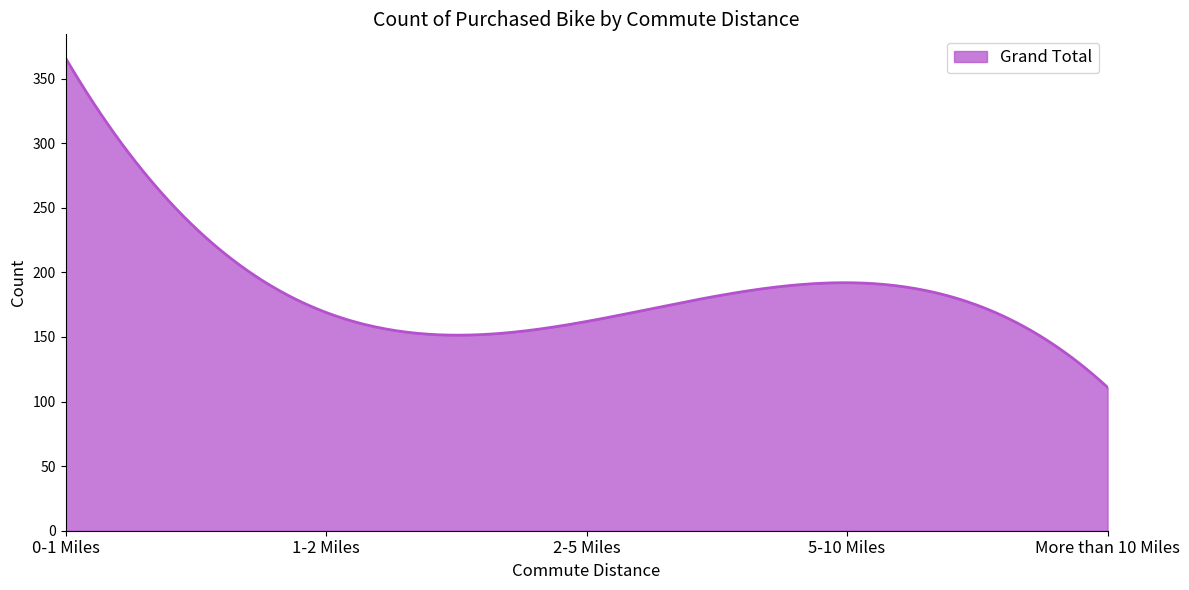

What is the greatest value displayed?

366.0